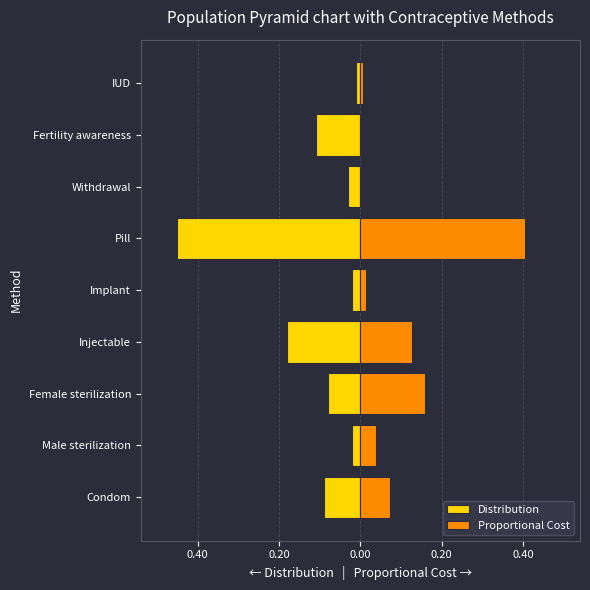

Reading left to right, what are all the values shown in this chart?

Distribution: -0.1	-0.0	-0.1	-0.2	-0.0	-0.5	-0.0	-0.1	-0.0
Proportional Cost: 0.1	0.0	0.2	0.1	0.0	0.4	0.0	0.0	0.0